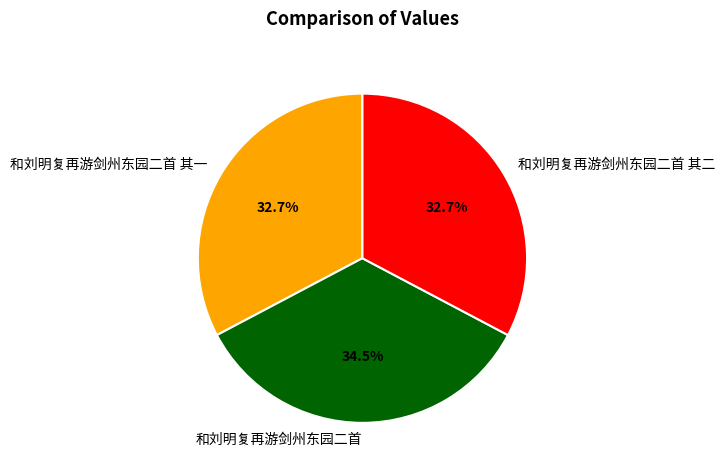

What is the largest slice in the pie chart?

和刘明复再游剑州东园二首